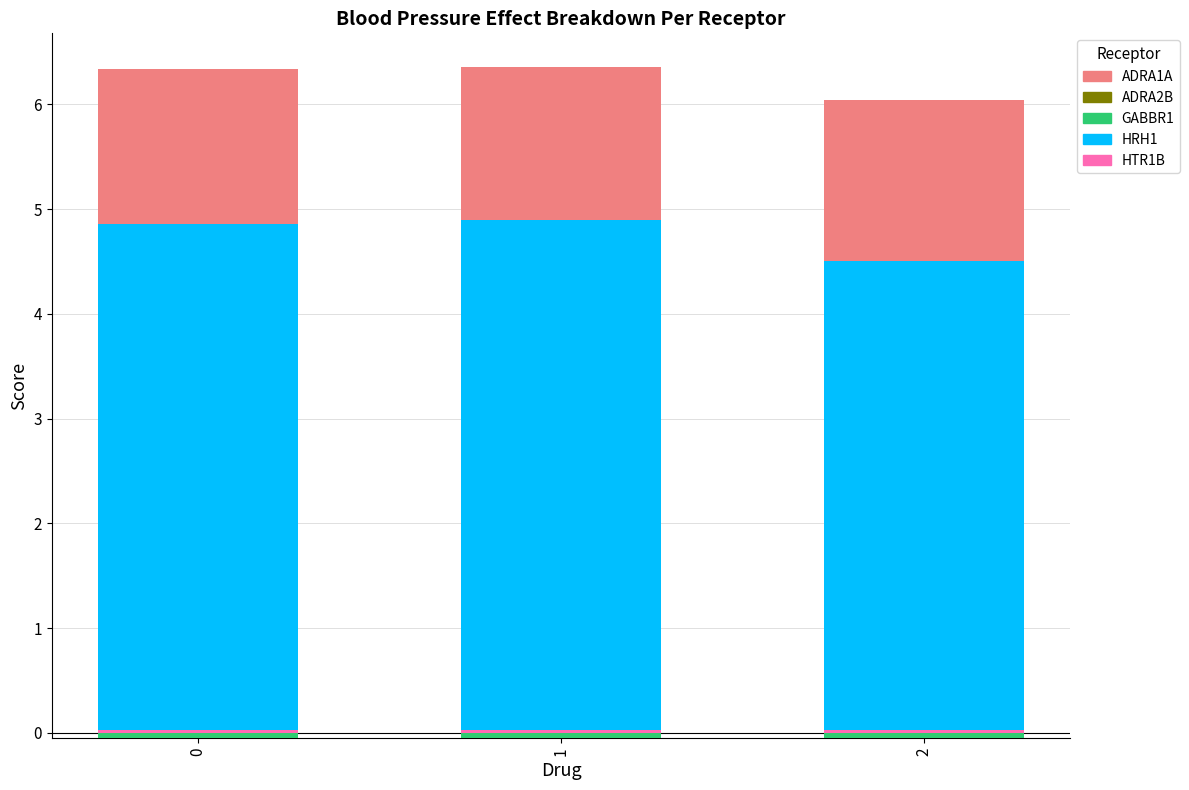

What is the difference between the ADRA1A values at 2 and 1?

0.1